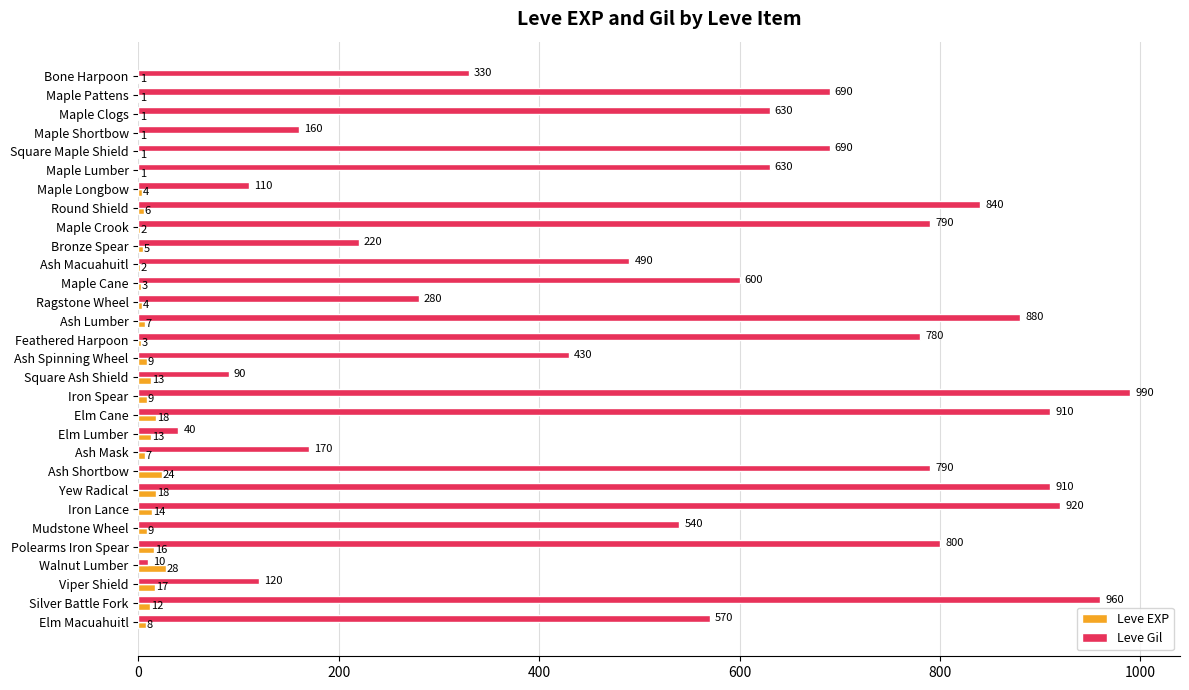

Count the number of data series in this chart.

2